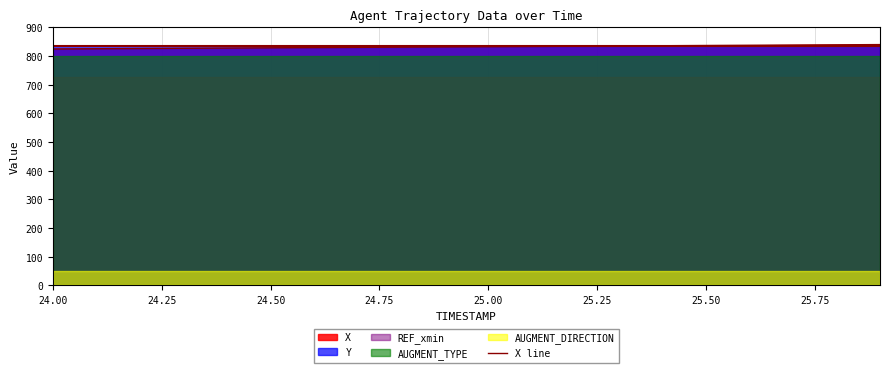

The value of X line at 25.50 is 836.6. True or false?

True